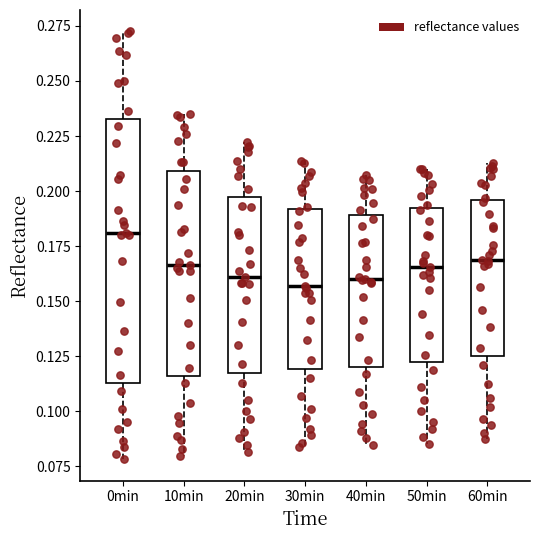

Reading left to right, read every box against the y-axis: the position of its median line, the range the box covers, and the ends of its whiskers. The values are not printed on the chart, so give them approximately, as read against the axis.

0min: median 0.180, box 0.115 to 0.235, whiskers 0.080 to 0.275
10min: median 0.165, box 0.115 to 0.210, whiskers 0.080 to 0.235
20min: median 0.160, box 0.115 to 0.195, whiskers 0.080 to 0.220
30min: median 0.155, box 0.120 to 0.190, whiskers 0.085 to 0.215
40min: median 0.160, box 0.120 to 0.190, whiskers 0.085 to 0.210
50min: median 0.165, box 0.120 to 0.190, whiskers 0.085 to 0.210
60min: median 0.170, box 0.125 to 0.195, whiskers 0.090 to 0.215